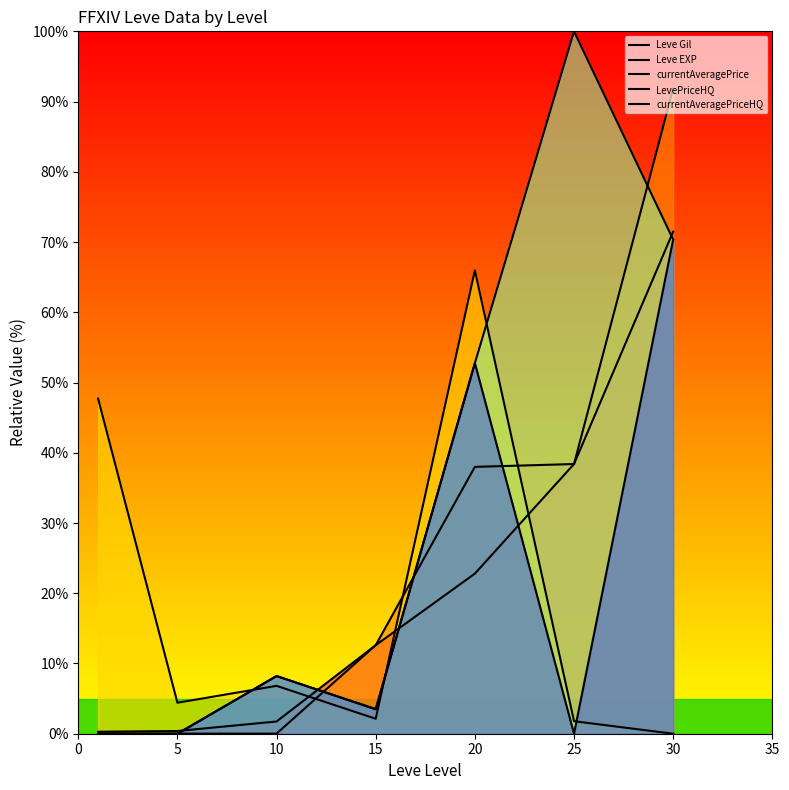

What is the spread (max minus min) of values at 30?

91.8